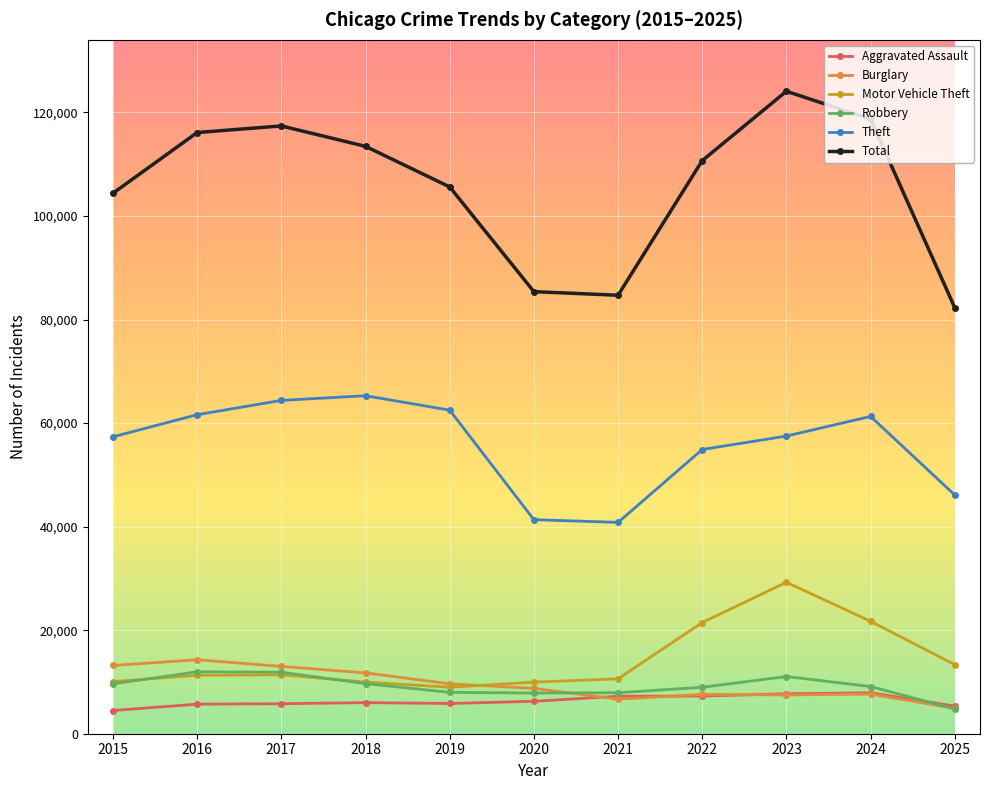

What is the difference between the maximum and minimum values in the Aggravated Assault series?

3426